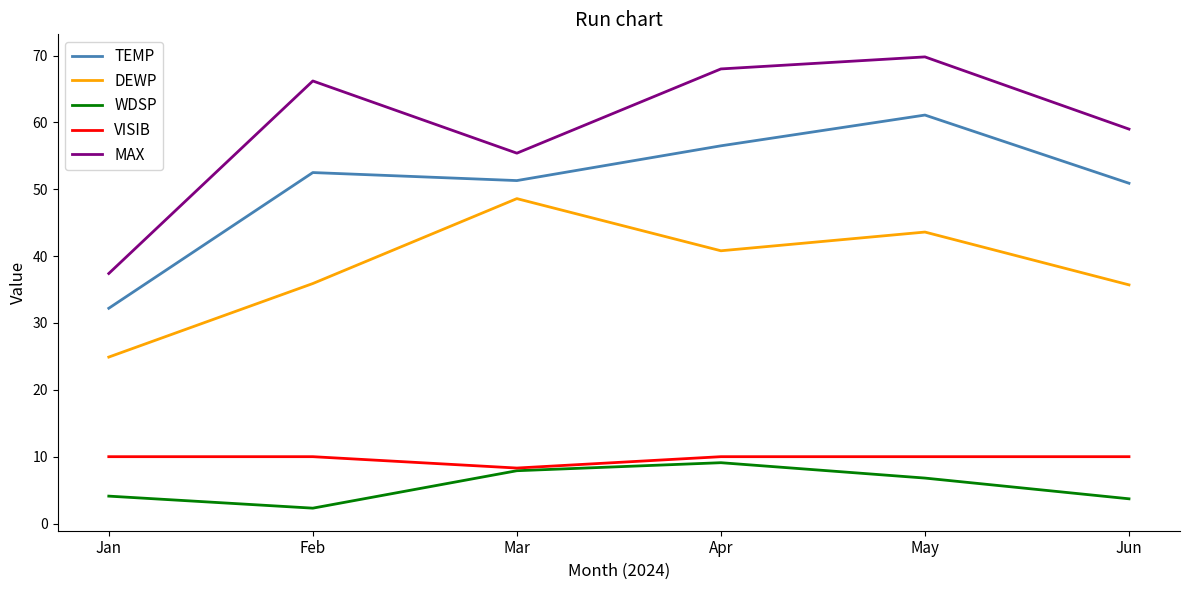

True or false: MAX and VISIB cross at least once.

False